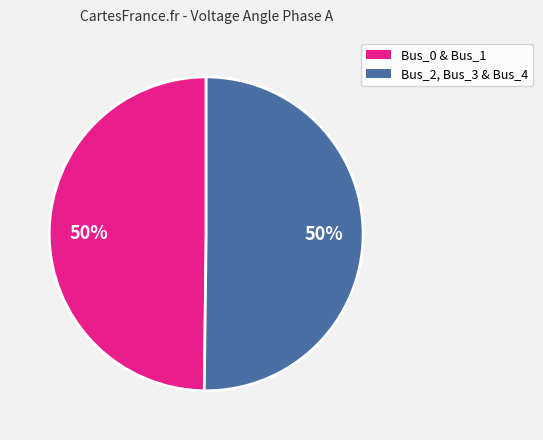

To the nearest percent, what is the average slice percentage?

50%